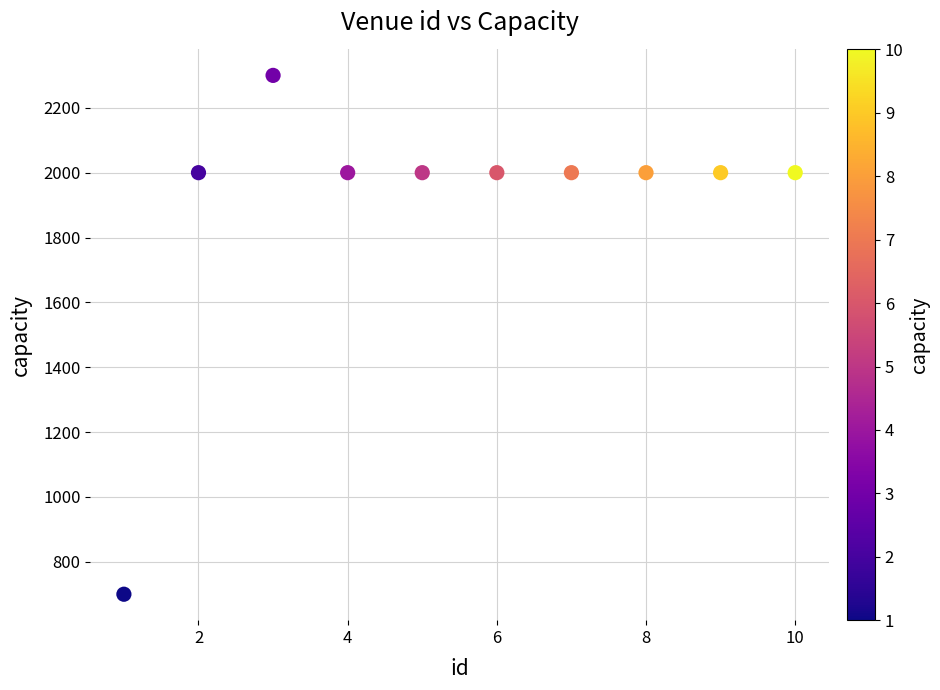

What is the average X value?

6